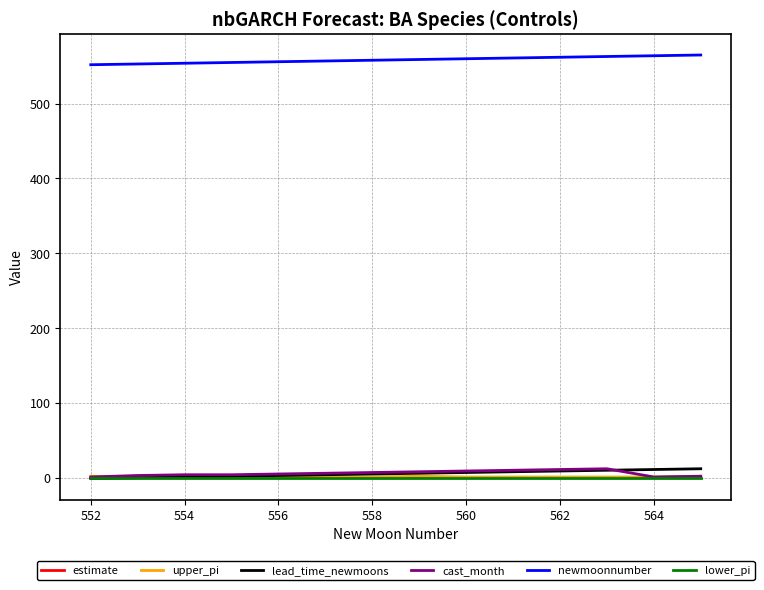

What is the greatest value displayed?

565.0